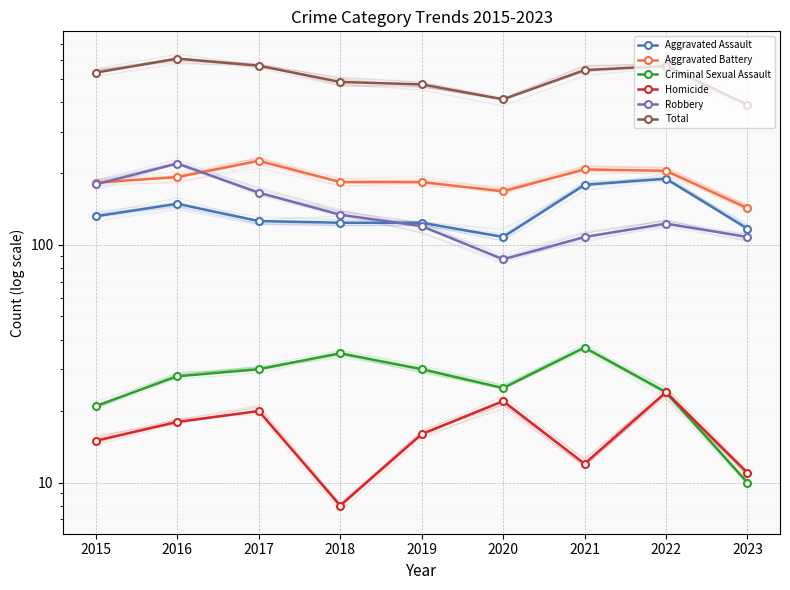

How many interior local valleys does the Total series have?

1